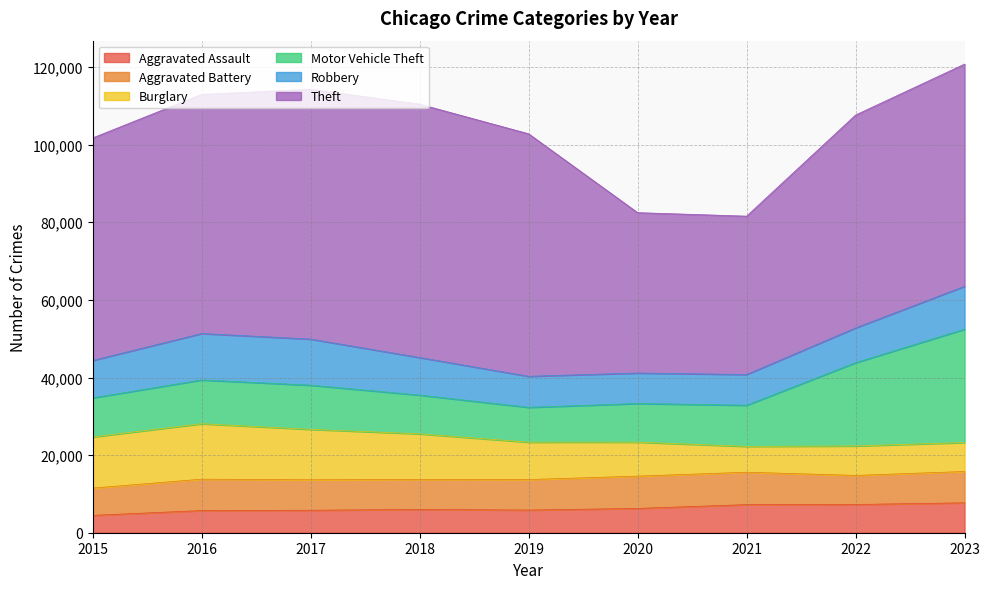

The value of Robbery at 2021 is 7918. True or false?

True